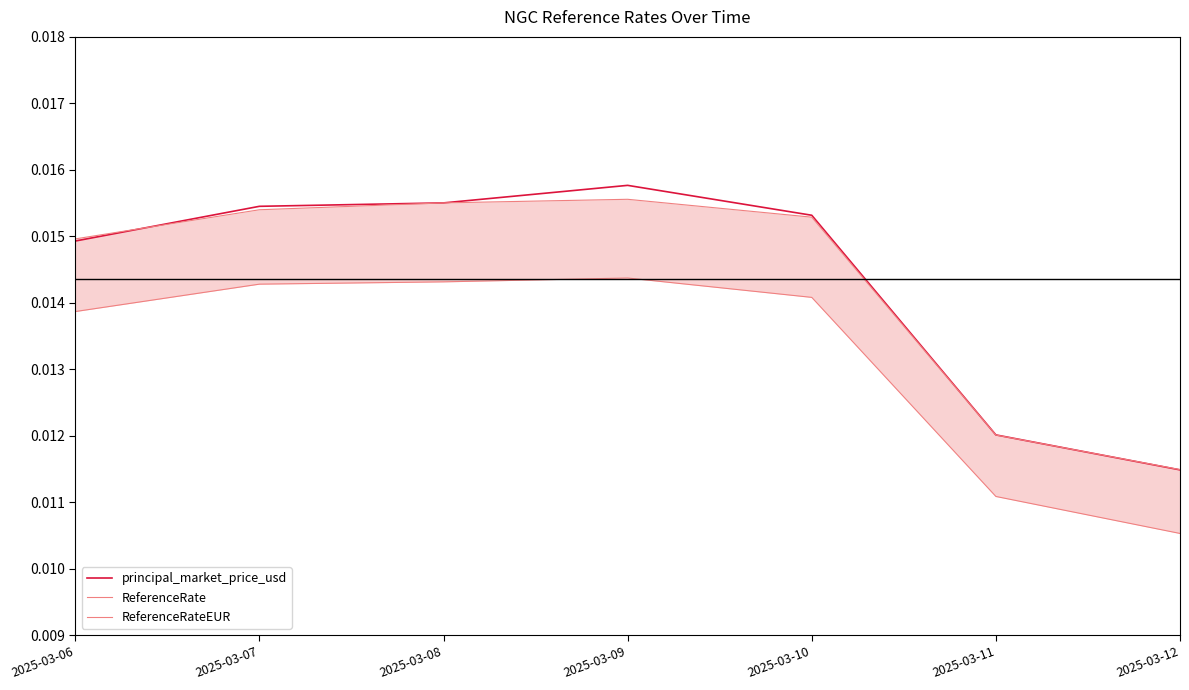

Where is ReferenceRateEUR nearest to the value 0?

2025-03-12